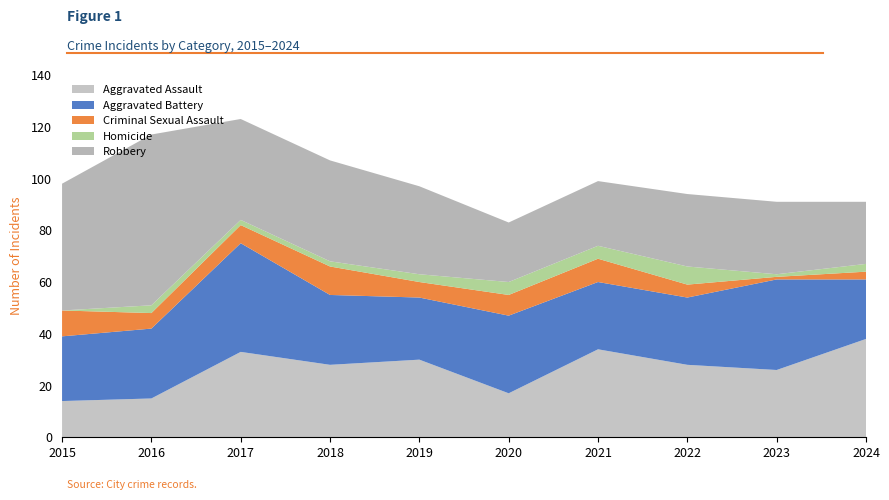

Reading left to right, list all the values displayed in this chart.

Aggravated Assault: 2015=14	2016=15	2017=33	2018=28	2019=30	2020=17	2021=34	2022=28	2023=26	2024=38
Aggravated Battery: 2015=25	2016=27	2017=42	2018=27	2019=24	2020=30	2021=26	2022=26	2023=35	2024=23
Criminal Sexual Assault: 2015=10	2016=6	2017=7	2018=11	2019=6	2020=8	2021=9	2022=5	2023=1	2024=3
Homicide: 2015=0	2016=3	2017=2	2018=2	2019=3	2020=5	2021=5	2022=7	2023=1	2024=3
Robbery: 2015=49	2016=66	2017=39	2018=39	2019=34	2020=23	2021=25	2022=28	2023=28	2024=24